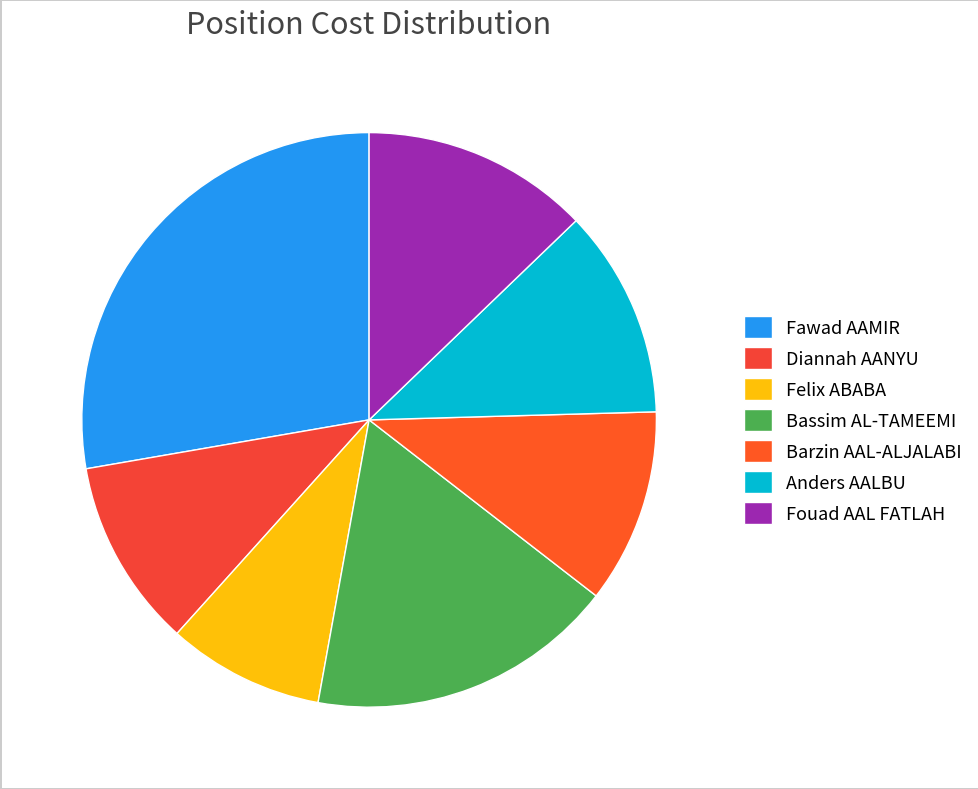

What is the largest slice in the pie chart?

Fawad AAMIR